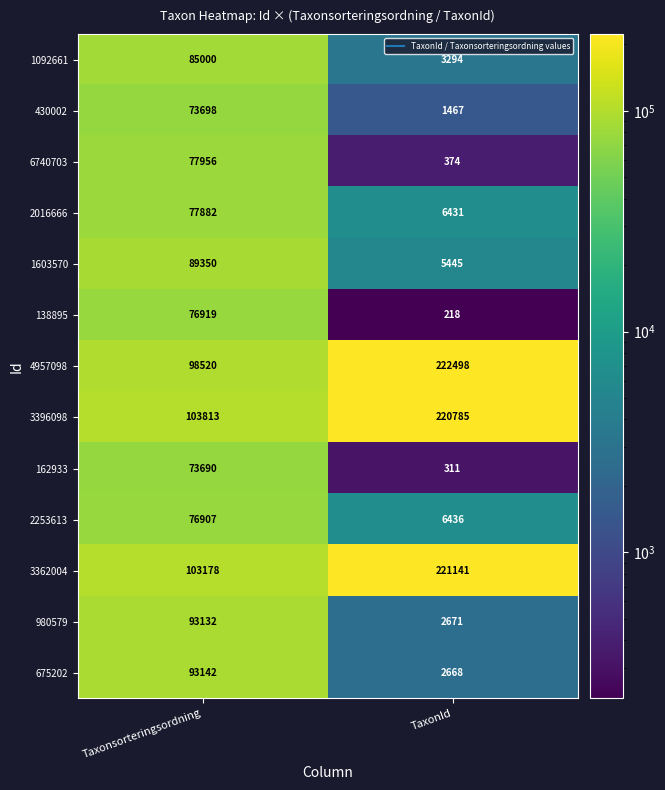

At which label does 2016666 reach its peak?

Taxonsorteringsordning